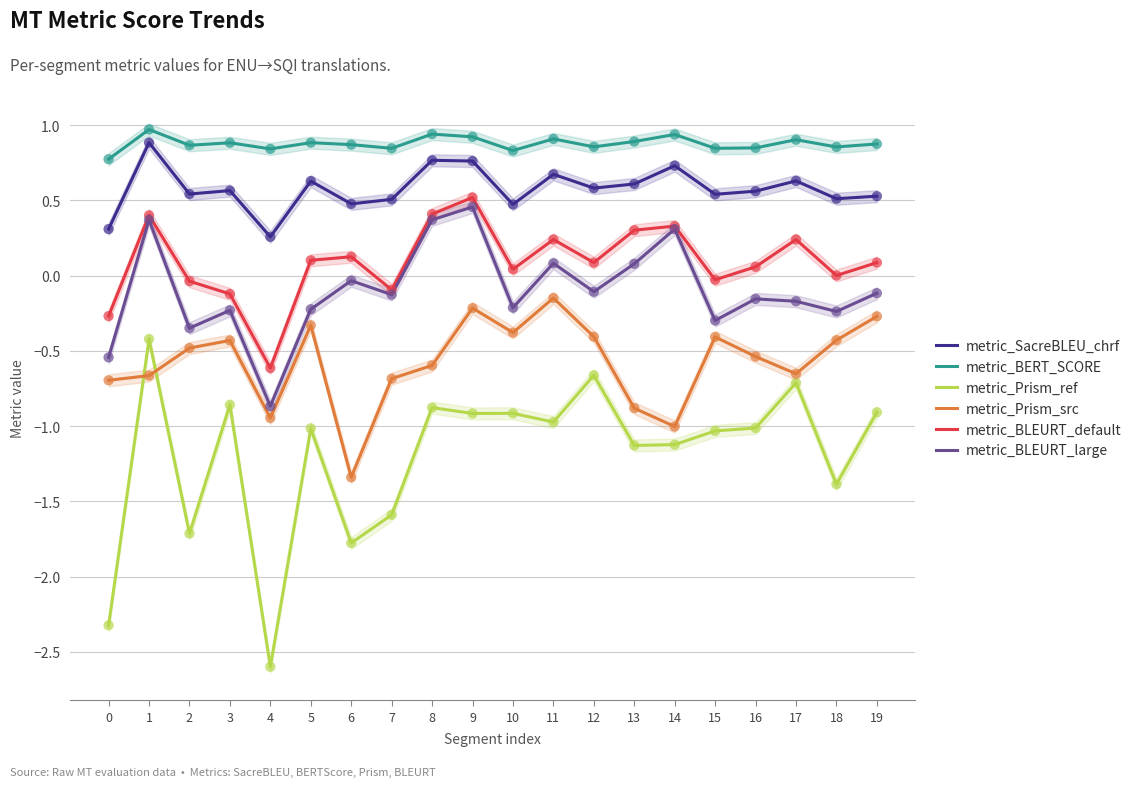

At which category is the sum across all series the highest?

1